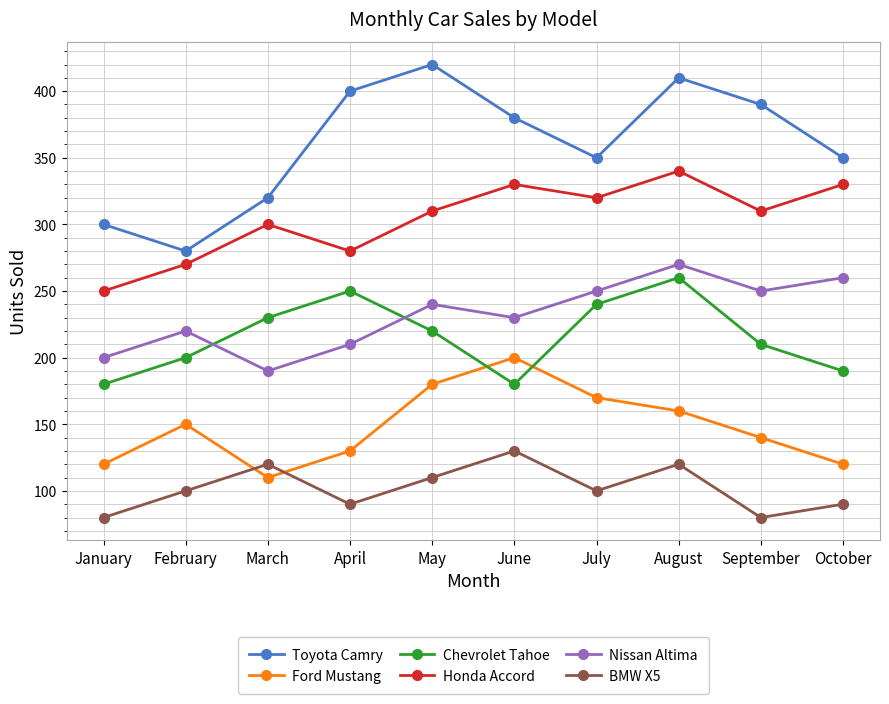

List the series in order of their peak value, highest first.

Toyota Camry, Honda Accord, Nissan Altima, Chevrolet Tahoe, Ford Mustang, BMW X5